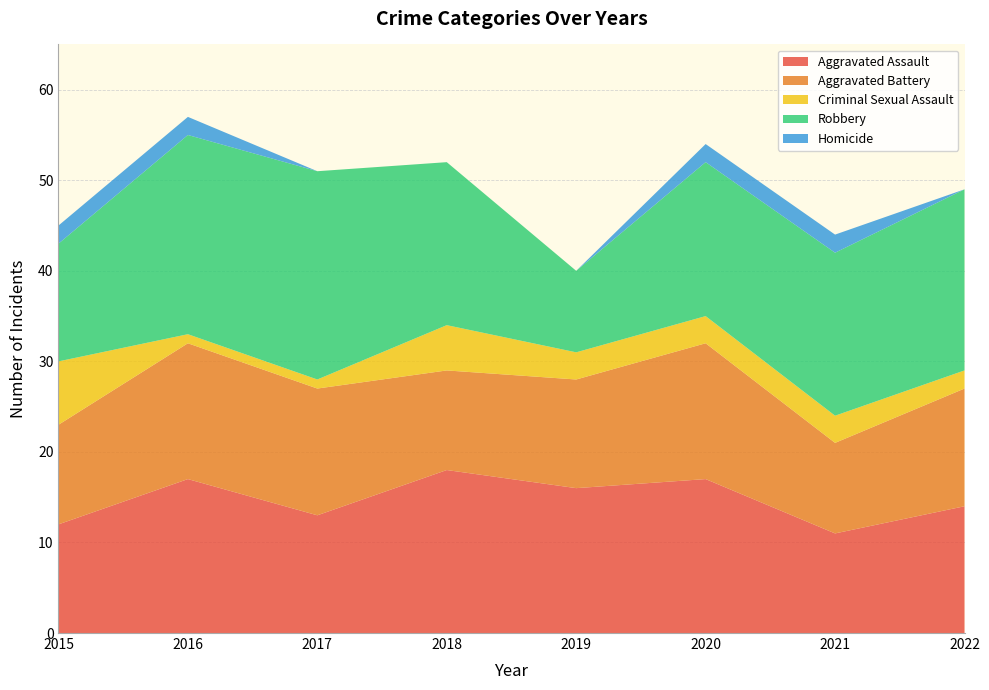

Reading left to right, transcribe all the data shown in this chart.

Aggravated Assault: 12	17	13	18	16	17	11	14
Aggravated Battery: 11	15	14	11	12	15	10	13
Criminal Sexual Assault: 7	1	1	5	3	3	3	2
Robbery: 13	22	23	18	9	17	18	20
Homicide: 2	2	0	0	0	2	2	0